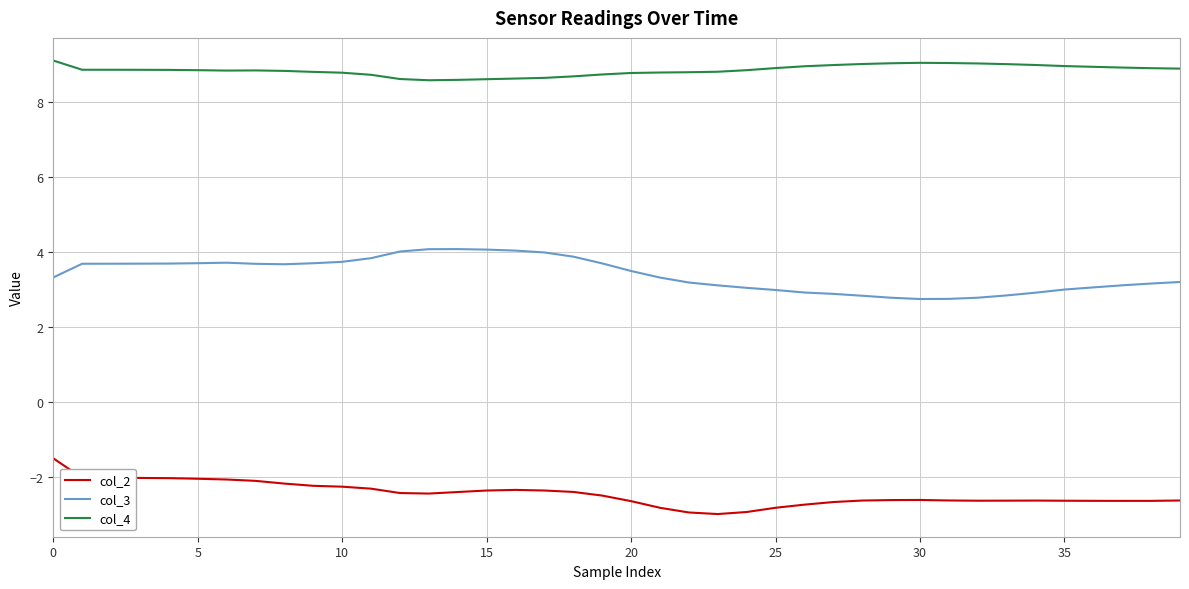

Rank the series by their maximum value, from lowest to highest.

col_2, col_3, col_4